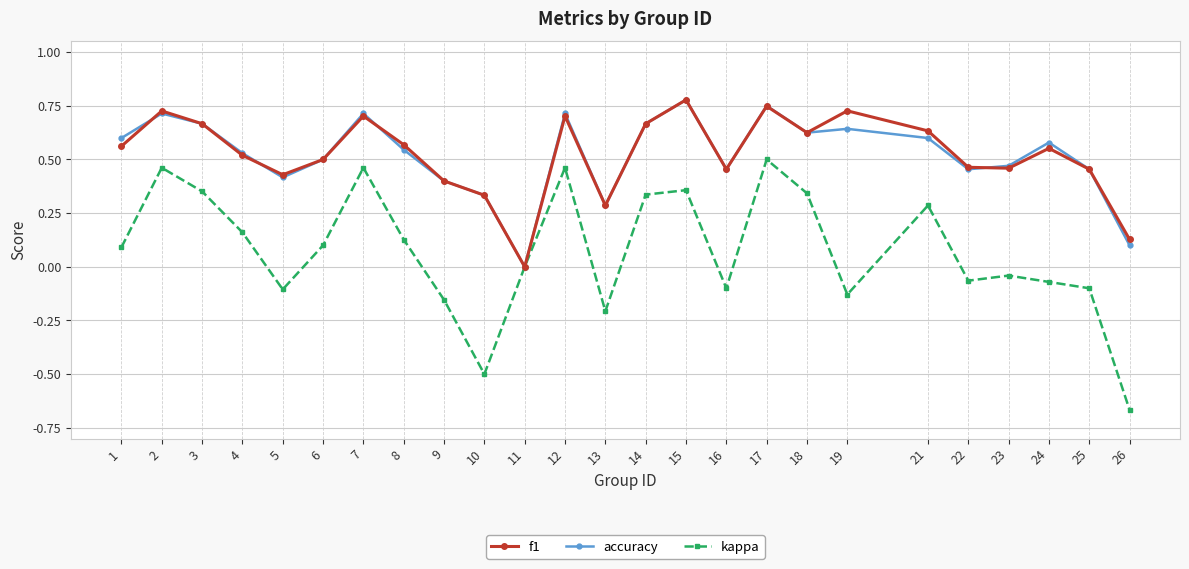

In f1, how many points are lower than both neighbors (excluding endpoints)?

6